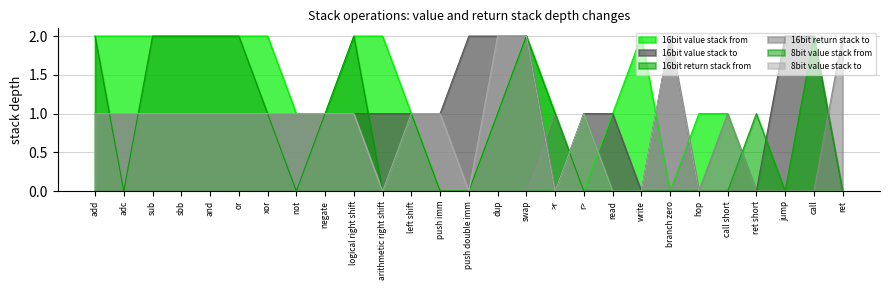

Which category has the lowest value in the 8bit value stack from series?

adc